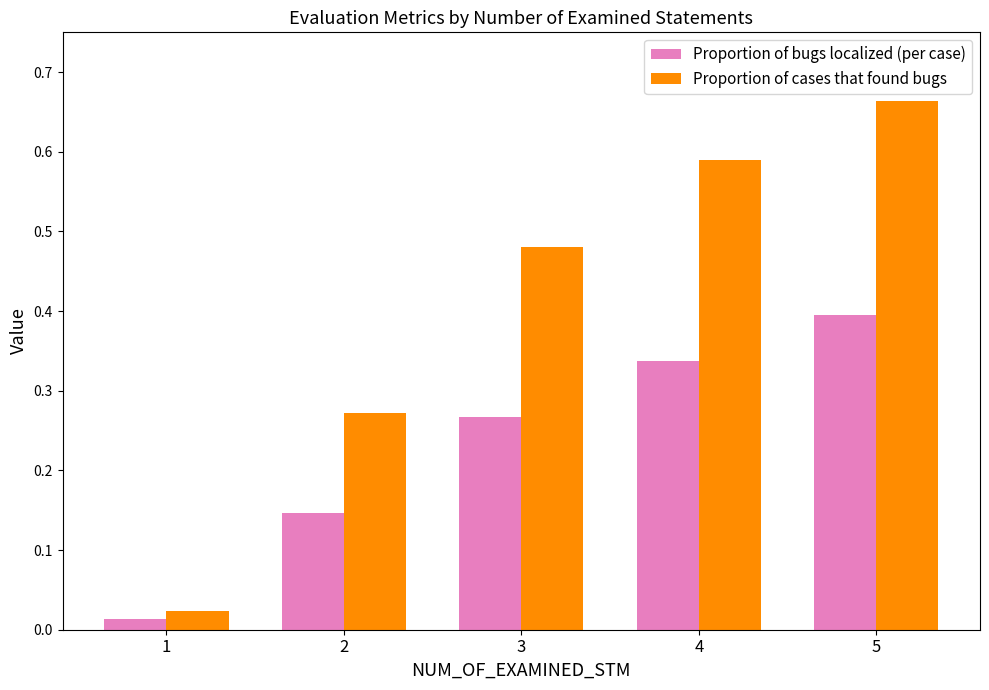

List the labels in order of Proportion of bugs localized (per case) value, smallest first.

1, 2, 3, 4, 5